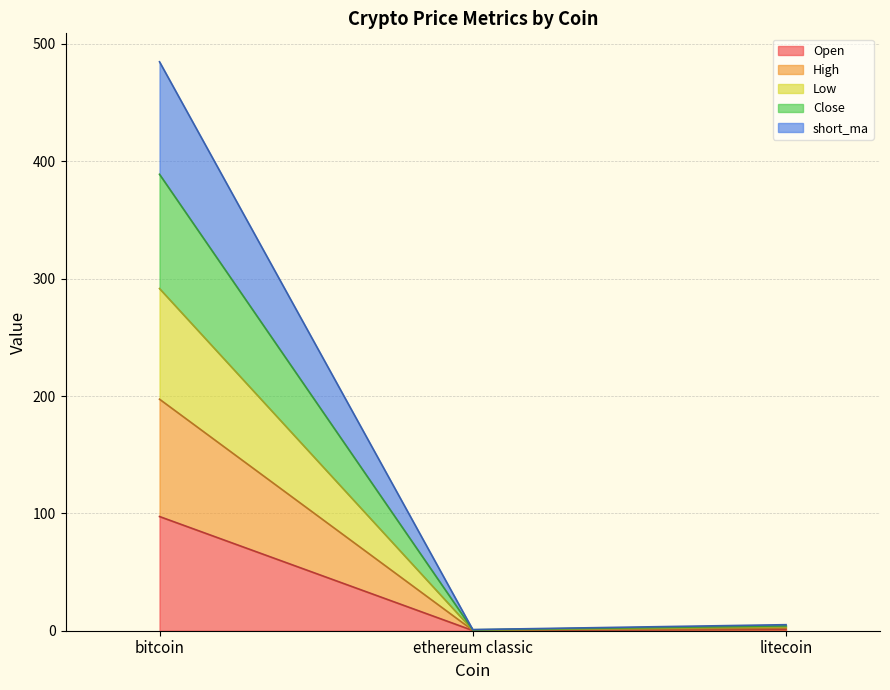

Reading right to left, list all the values displayed in this chart.

Open: 1.0	0.2	97.3
High: 2.1	0.4	197.3
Low: 3.1	0.6	291.6
Close: 4.1	0.8	388.9
short_ma: 5.1	1.0	484.8